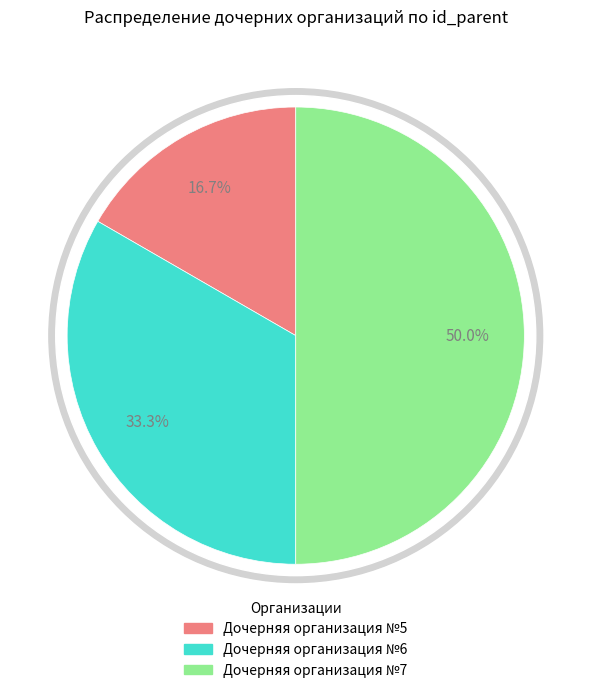

True or false: Дочерняя организация №6 accounts for 33% of the total.

True